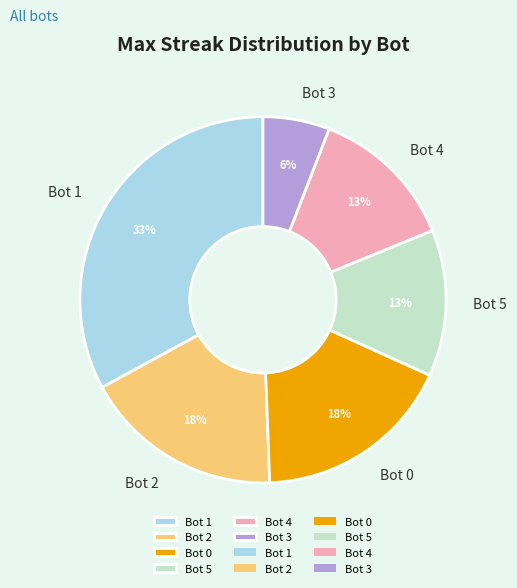

The Bot 1 slice represents 48% of the pie. True or false?

False